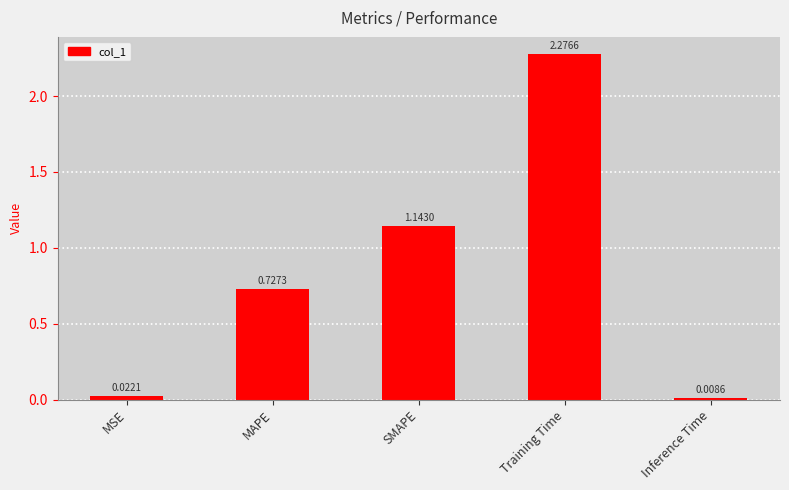

What is the label of the 4th bar from the left?

Training Time